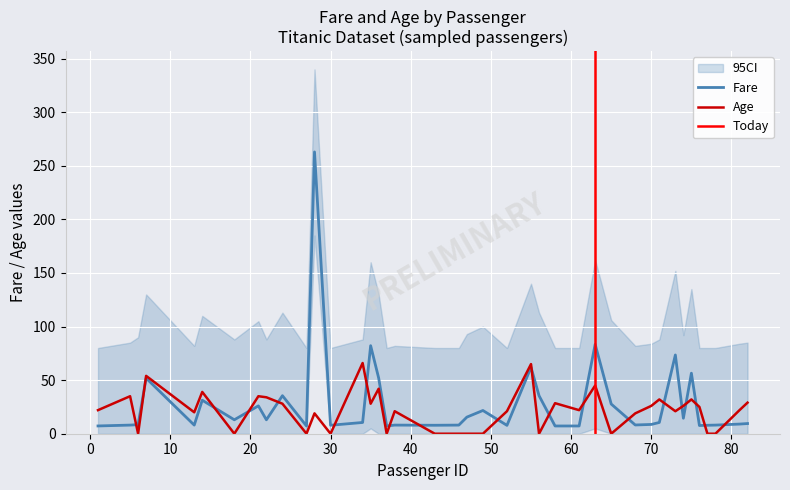

Which series has the widest spread of values?

Fare